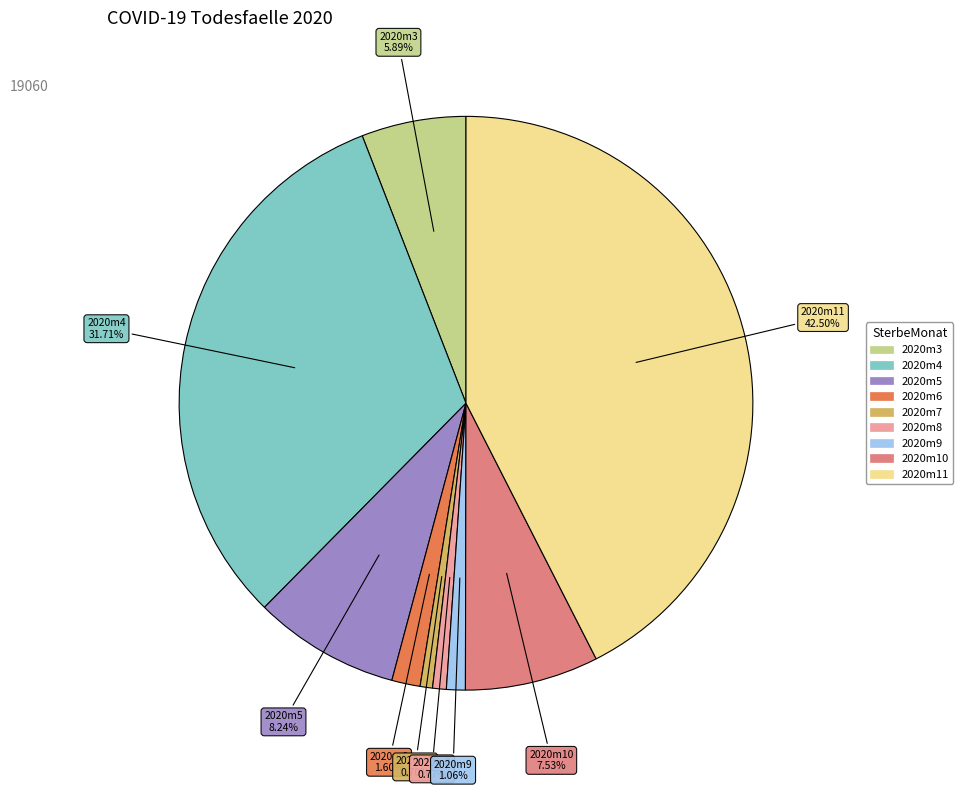

Which has a higher value, 2020m11 or 2020m10?

2020m11